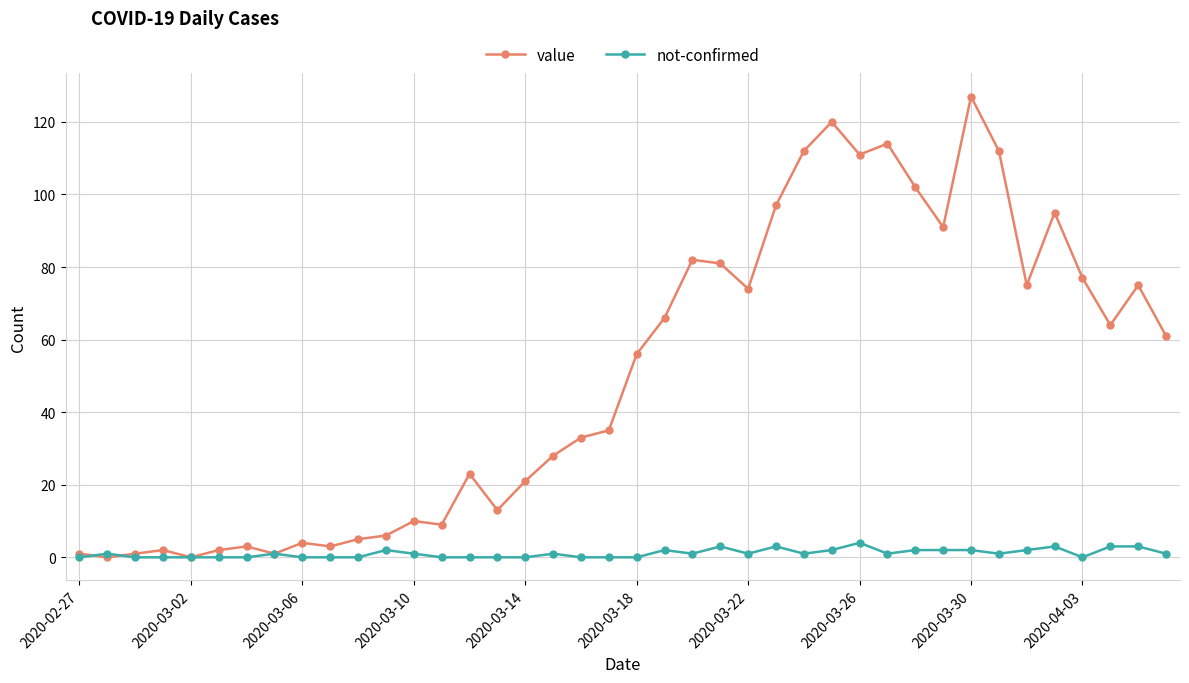

List the series in order of their overall mean, highest first.

value, not-confirmed